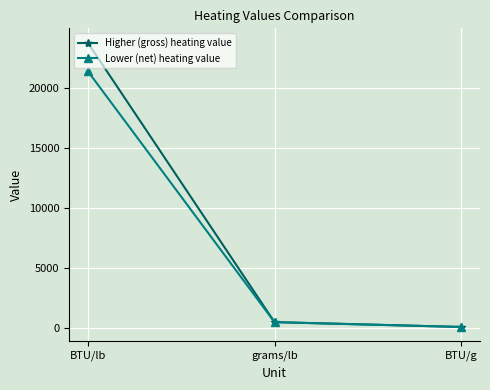

What is the highest value of the Higher (gross) heating value series?

23811.0